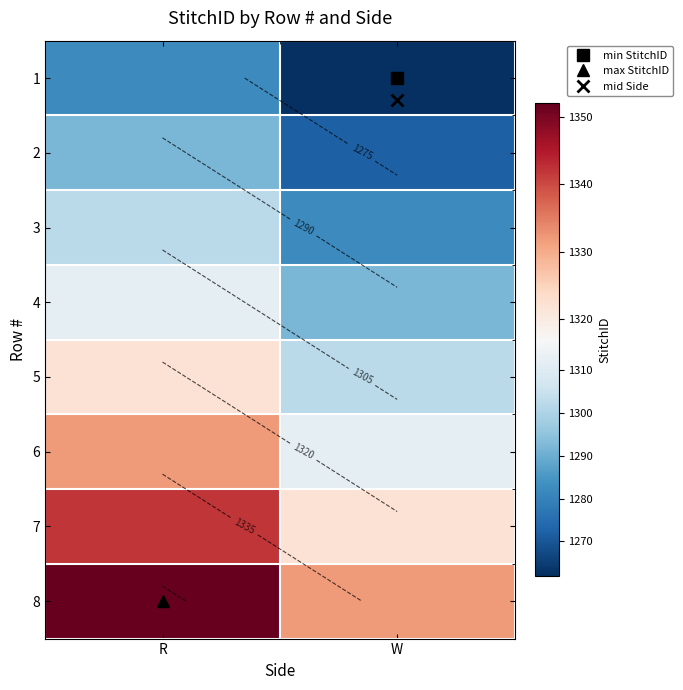

What is the minimum value shown in the chart?

1262